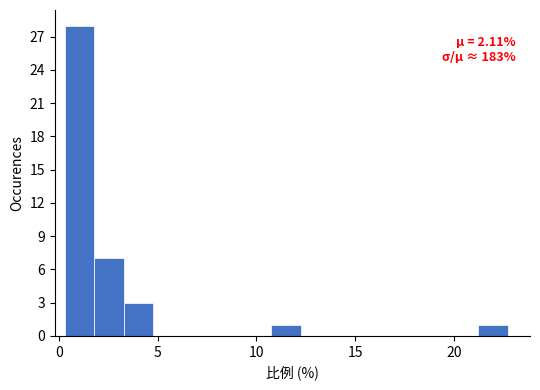

Around what value on the x-axis is the tallest bar? Give the approximate position of its centre, as read against the axis.

1.0